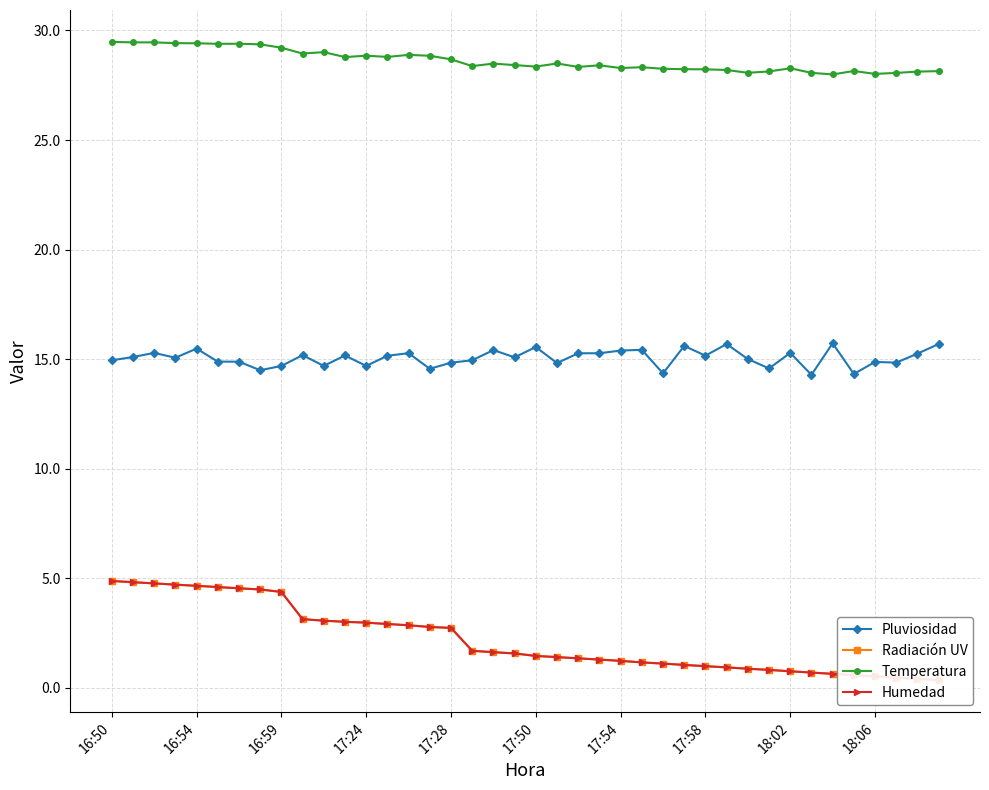

True or false: Pluviosidad has more than 2 points higher than both neighbors.

True